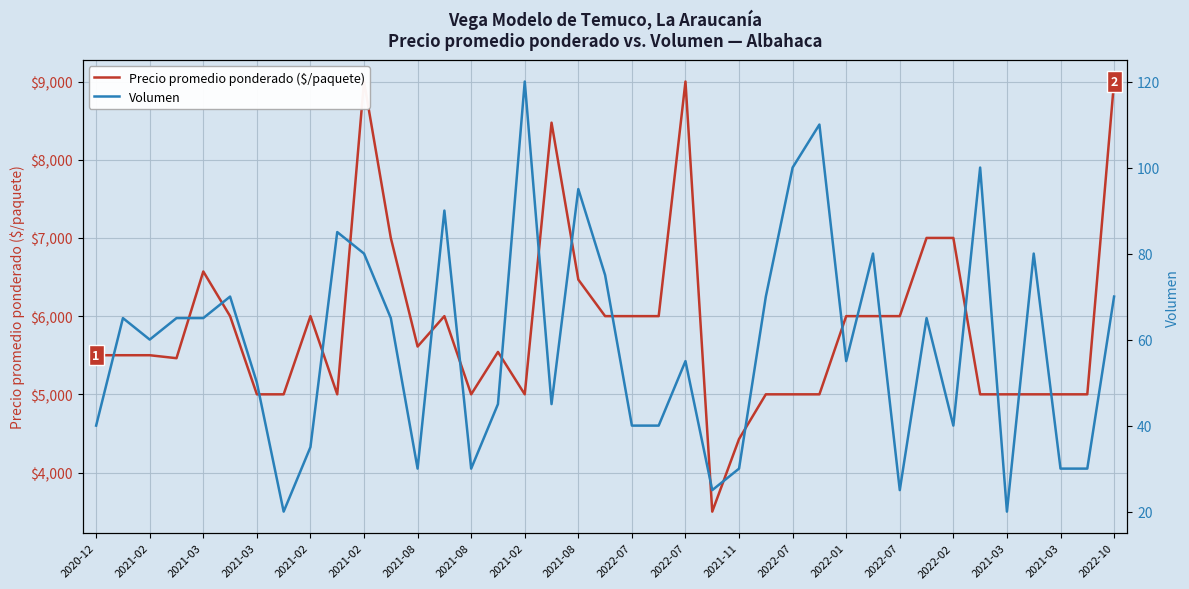

What is the difference between the second highest and minimum values in the Precio promedio ponderado ($/paquete) series?

5500